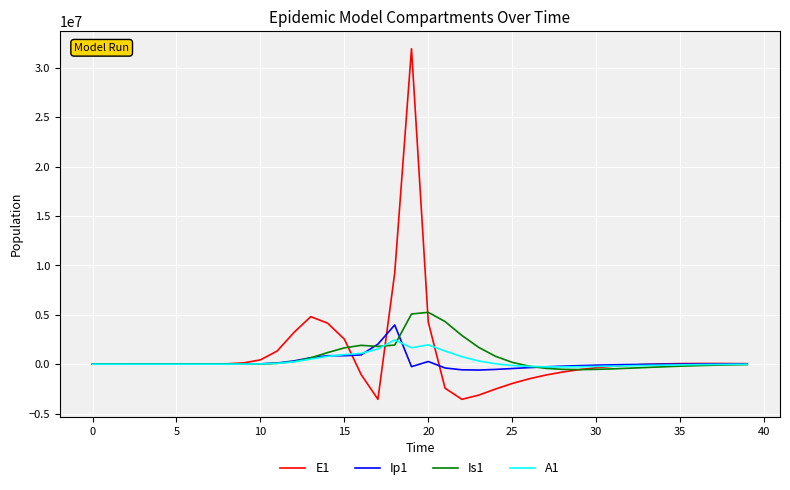

What is the maximum value shown in the chart?

31952971.9